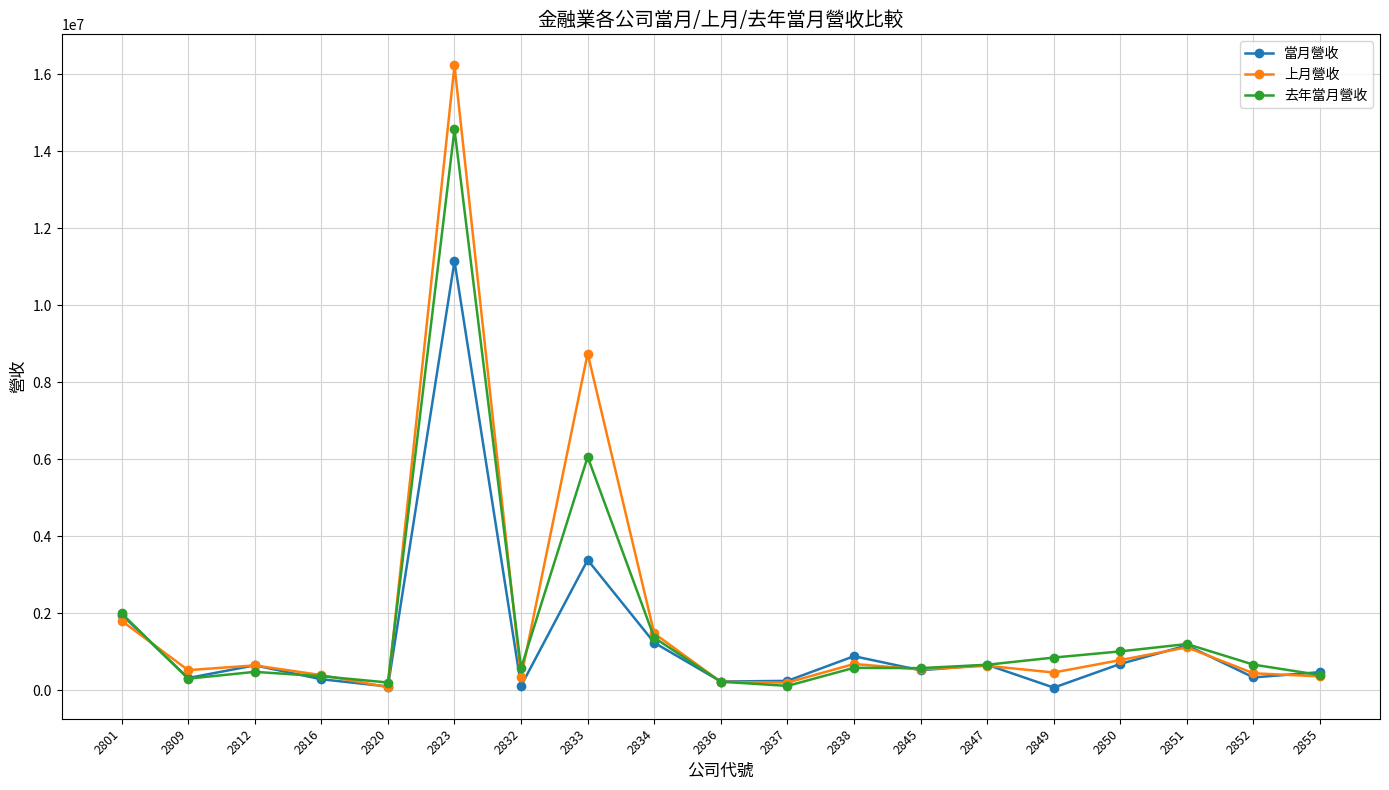

Is the value of 當月營收 at 2833 greater than the value of 去年當月營收 at 2849?

Yes